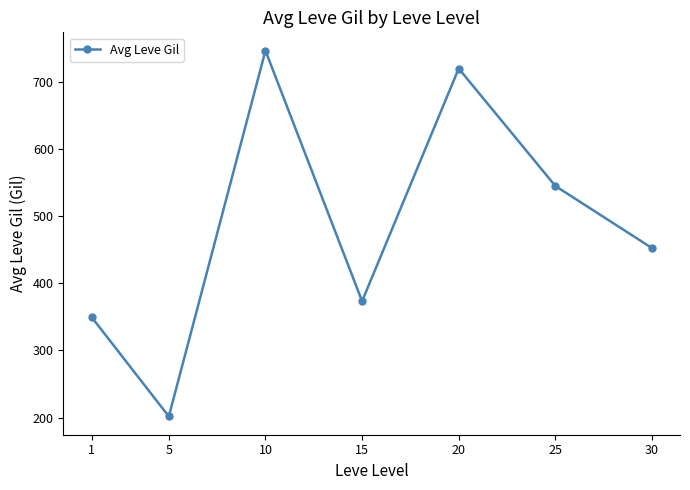

What is the ratio of the value at 15 to the value at 30?

0.8